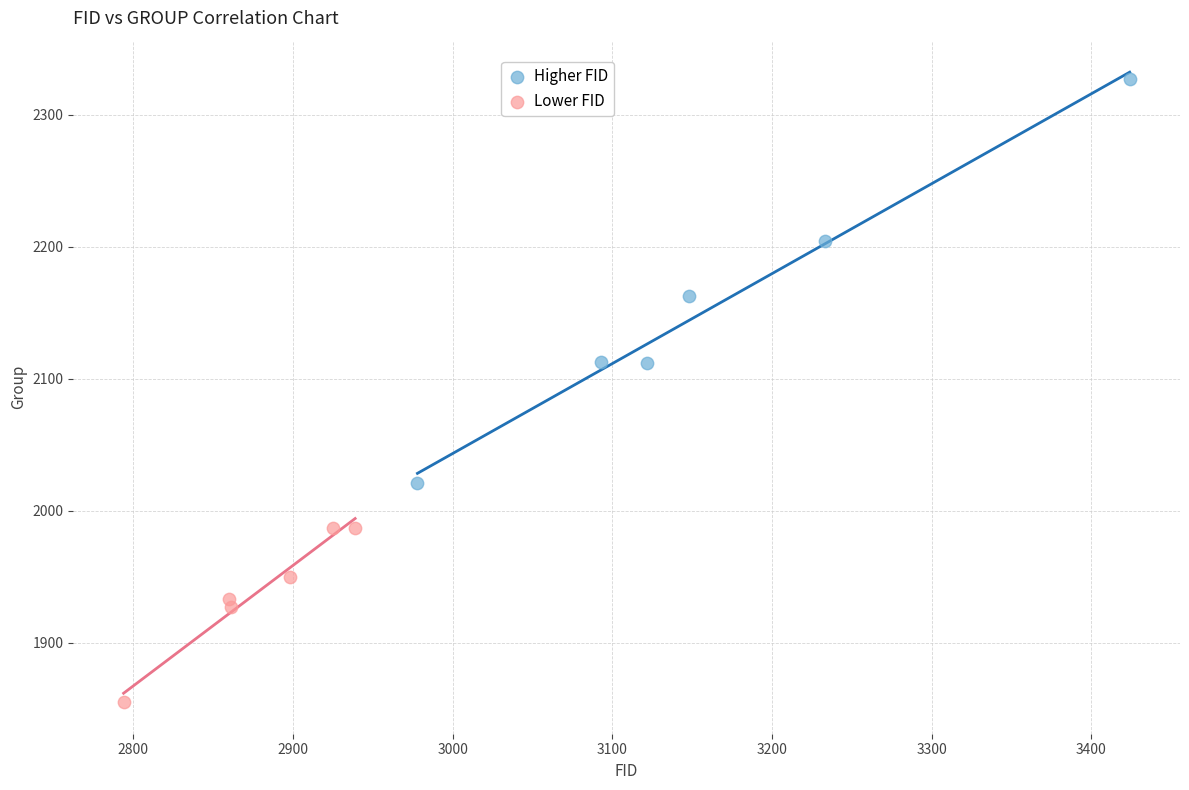

Which series contains the lowest Y value?

Lower FID